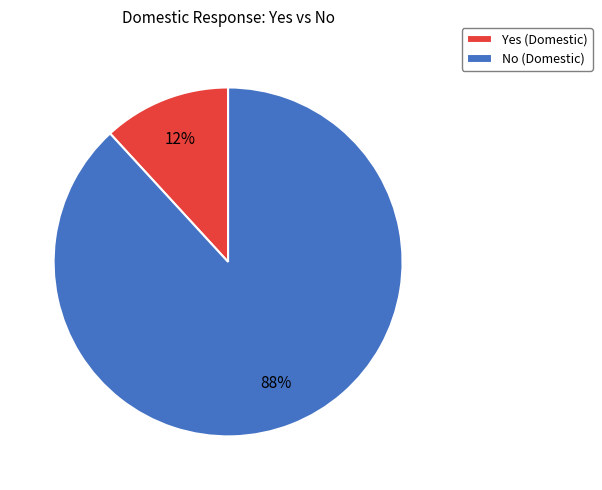

Do Yes and No together represent more than half of the pie?

Yes